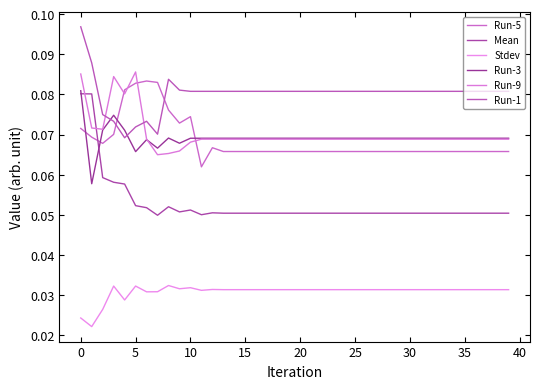

In Run-3, how many points are higher than both neighbors (excluding endpoints)?

4